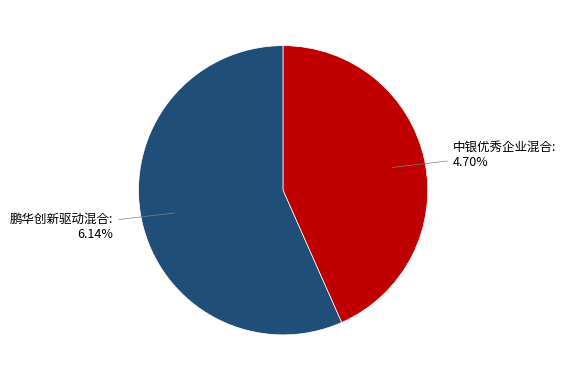

What is the smallest slice in the pie chart?

中银优秀企业混合